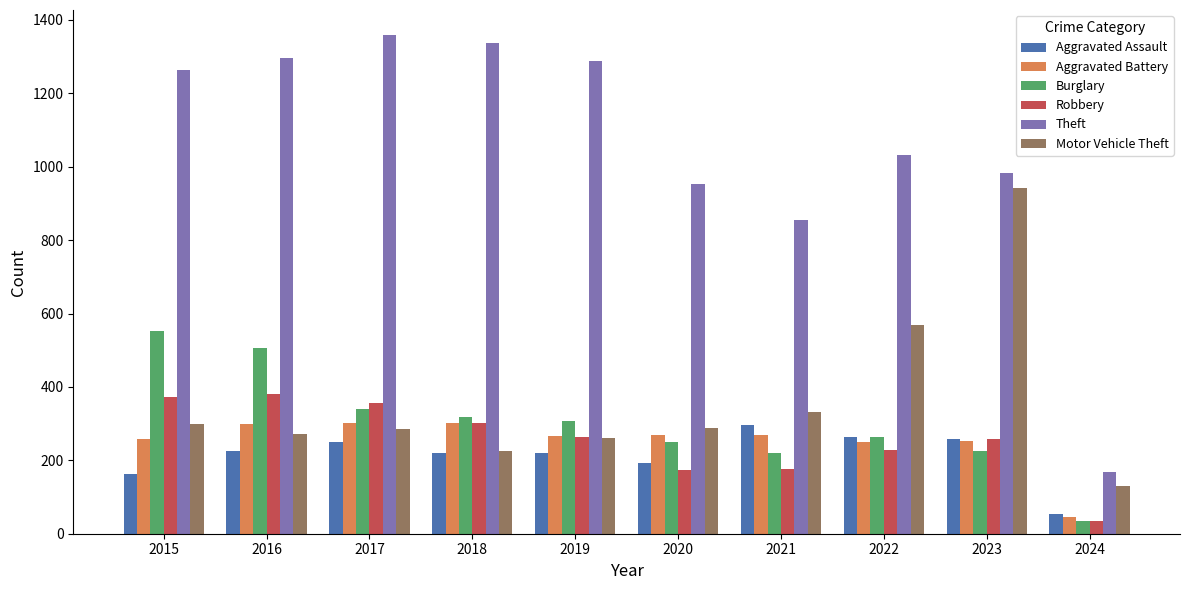

How many bars are there in each group?

6